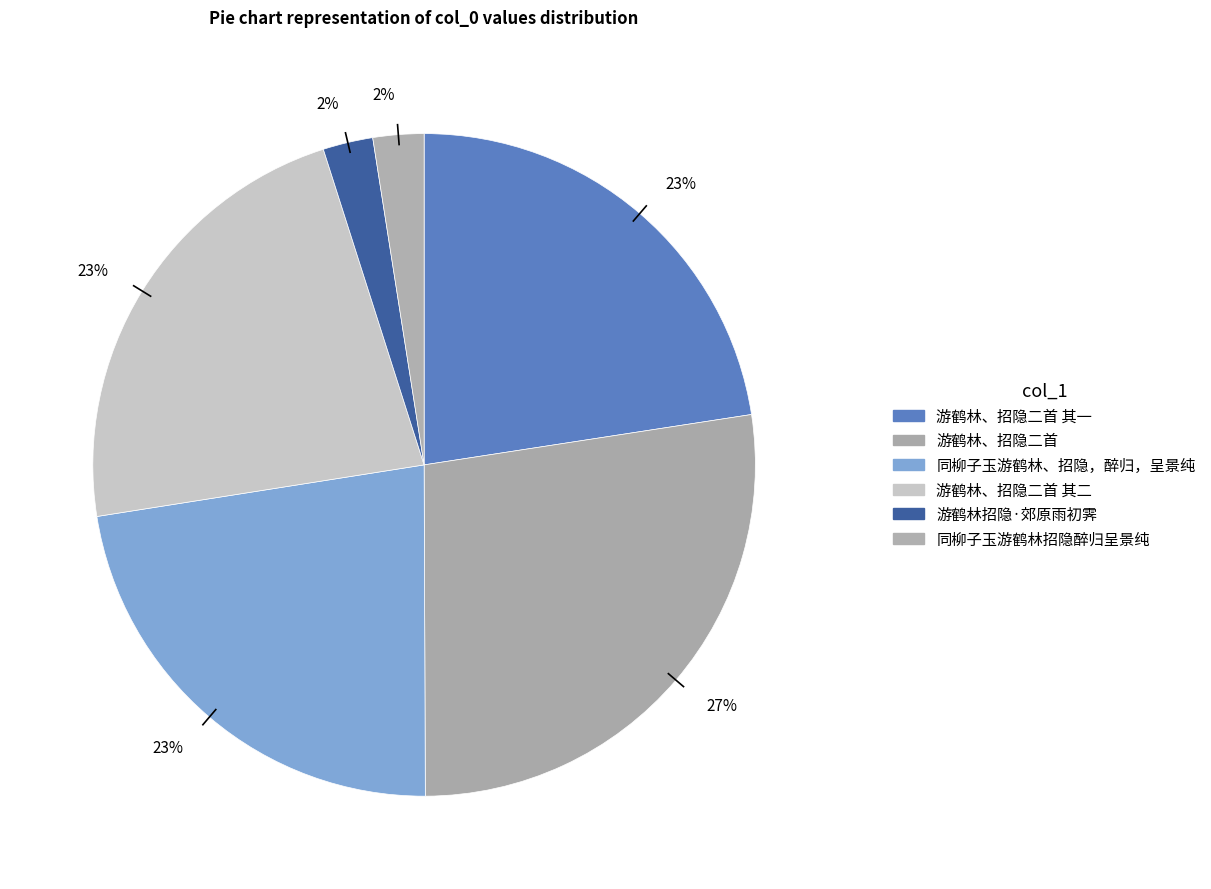

How many slices are in this pie chart?

6